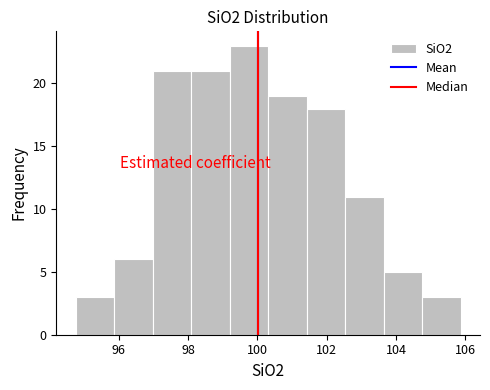

Reading left to right, list every bar in this chart as the range it spans on the x-axis followed by its height. Neither the bar edges nor the heights are printed on the chart, so give them approximately, as read against the axes.

94.8 to 95.8: 3
95.8 to 97.0: 6
97.0 to 98.0: 21
98.0 to 99.2: 21
99.2 to 100.4: 23
100.4 to 101.4: 19
101.4 to 102.6: 18
102.6 to 103.6: 11
103.6 to 104.8: 5
104.8 to 105.8: 3